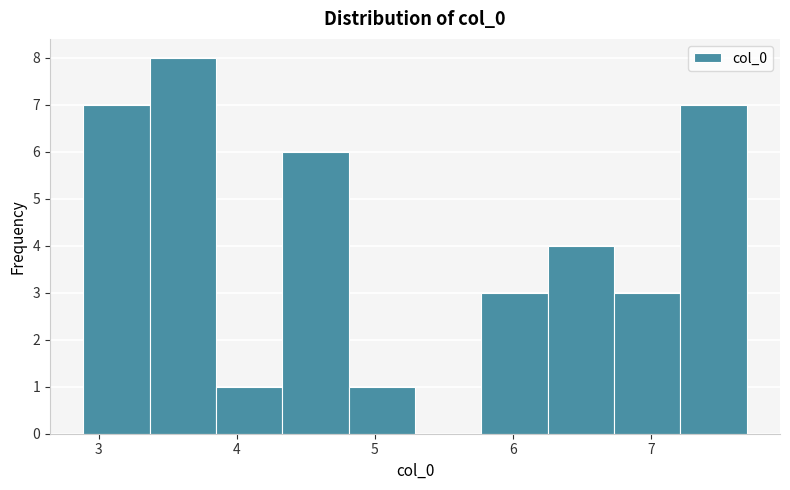

Over which range of the x-axis is the bar tallest?

3.4 to 3.8